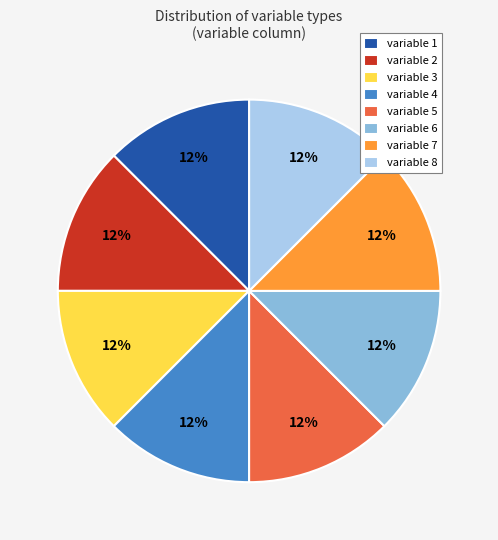

Combined, do variable 4 and variable 5 account for over 50%?

No